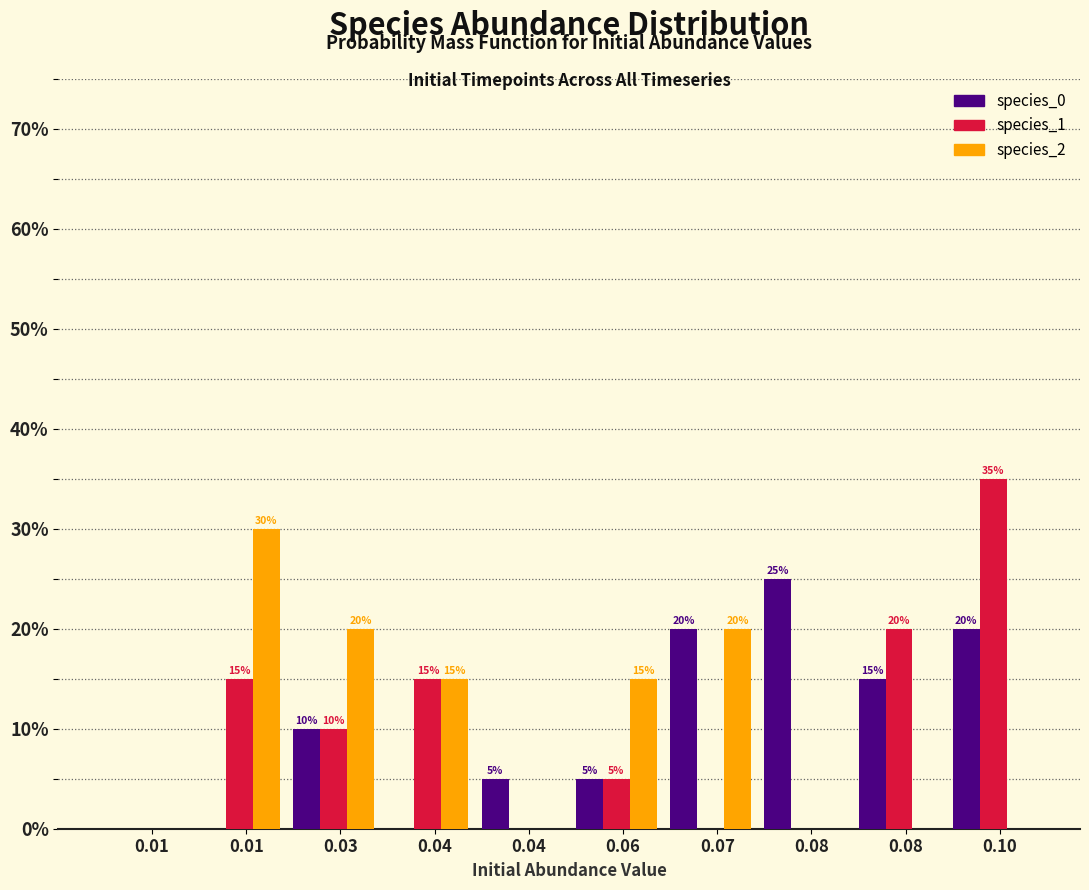

What are all the series names shown in the legend?

species_0, species_1, species_2